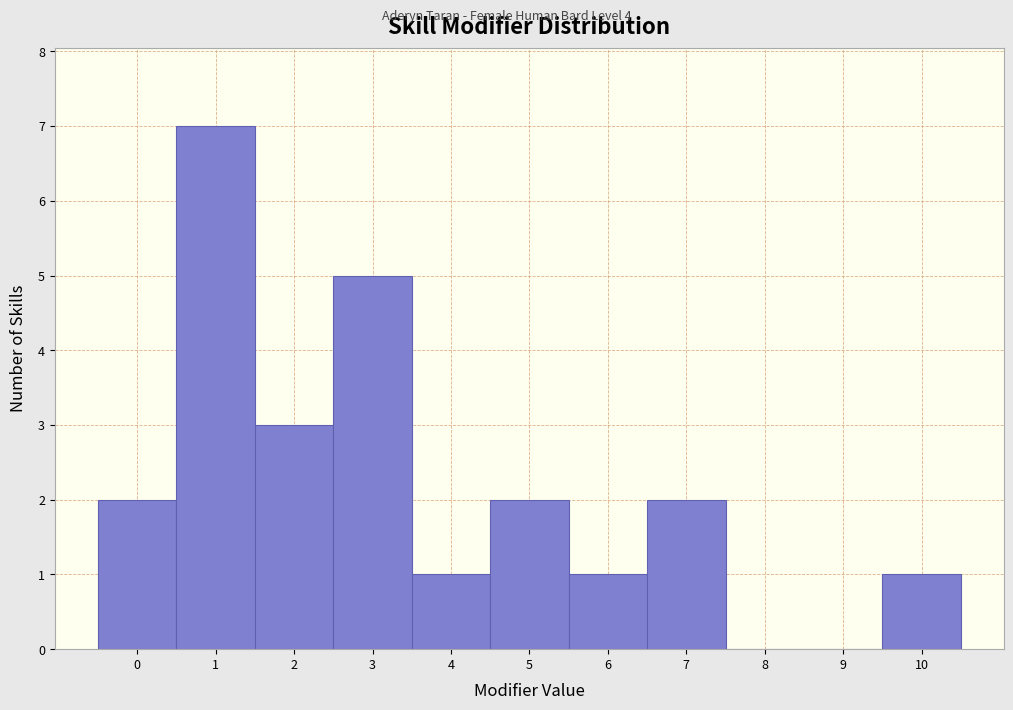

Reading left to right, transcribe this chart: for each bar, give the range it covers on the x-axis and its height. The values are not printed on the chart, so give them approximately, as read against the axis.

-0.5 to 0.5: 2
0.5 to 1.5: 7
1.5 to 2.5: 3
2.5 to 3.5: 5
3.5 to 4.5: 1
4.5 to 5.5: 2
5.5 to 6.5: 1
6.5 to 7.5: 2
7.5 to 8.5: 0
8.5 to 9.5: 0
9.5 to 10.5: 1